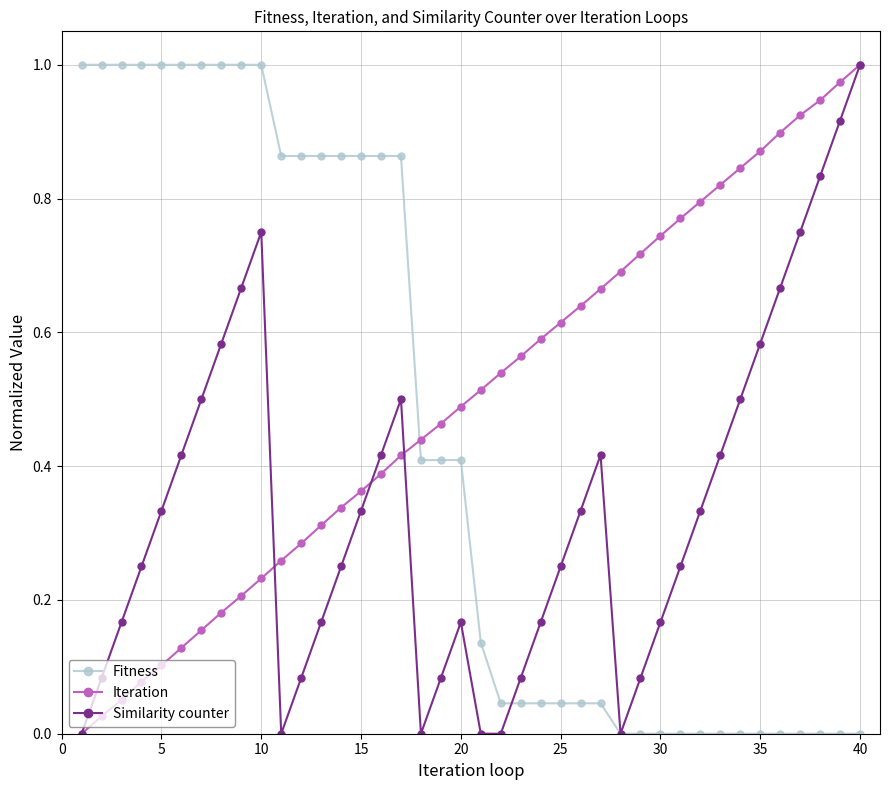

After their last crossing, which series has the higher values: Iteration or Fitness?

Iteration